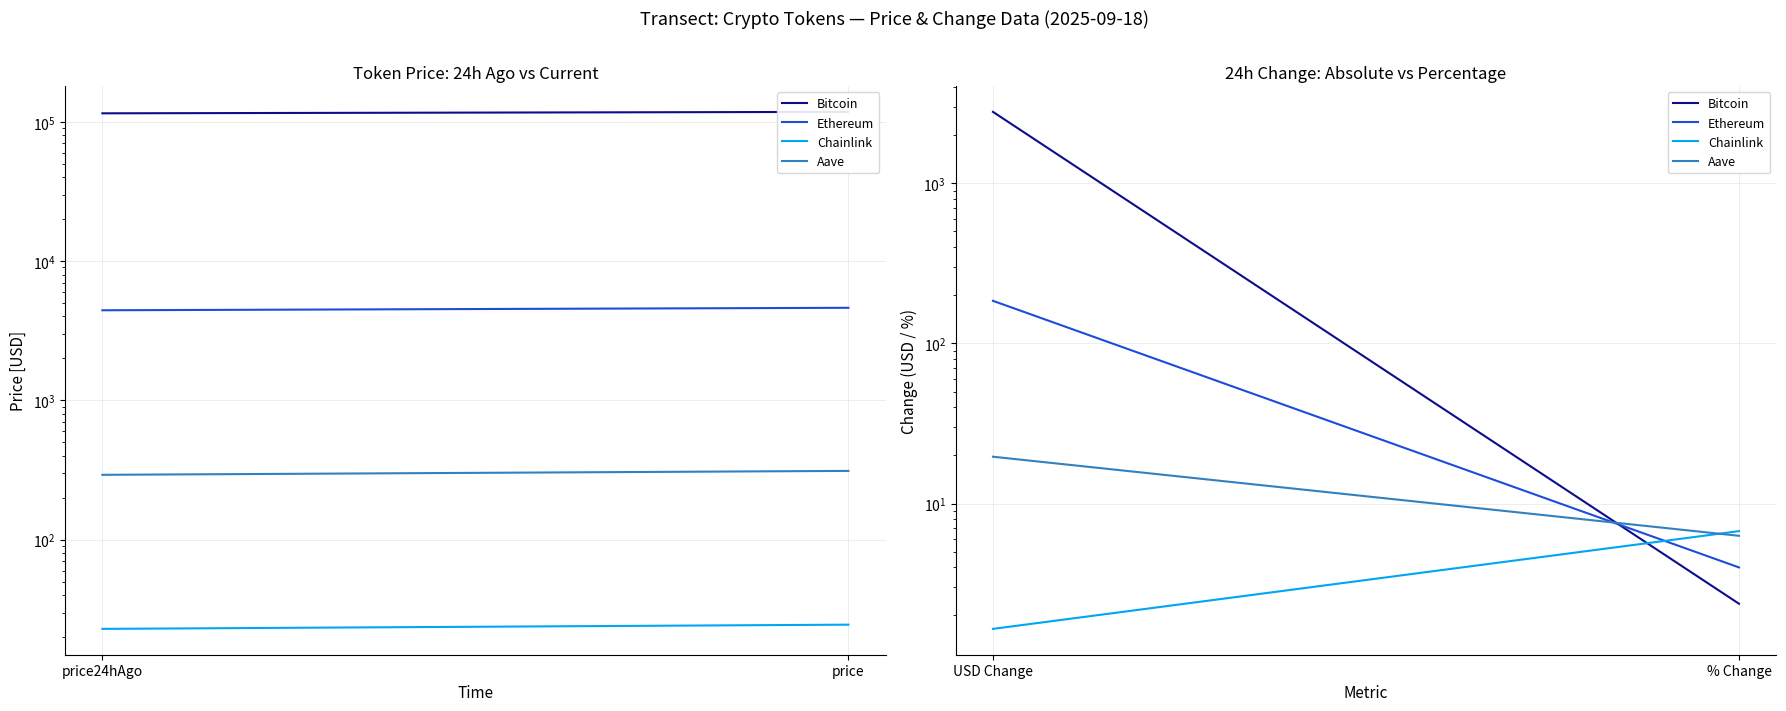

What is the average value of the Aave series?

12.9